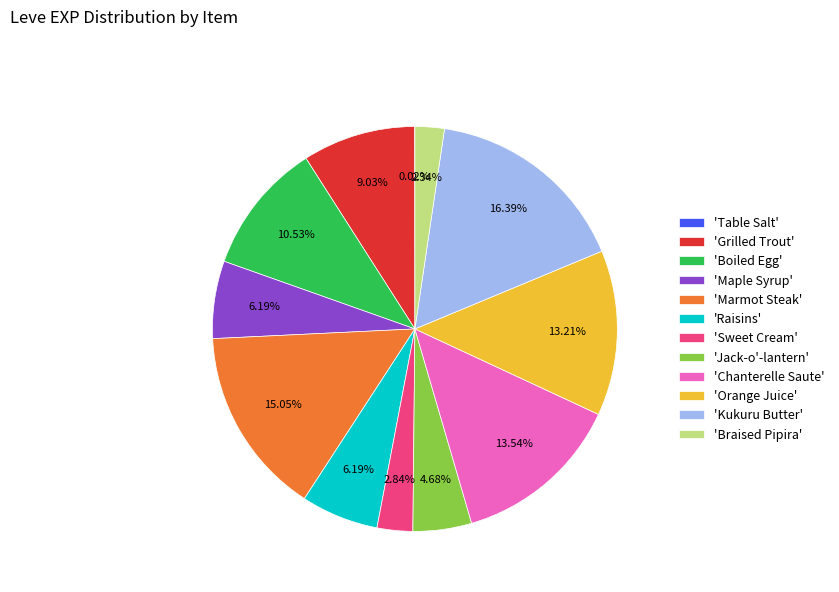

What is the ratio of the value at 'Orange Juice' to the value at 'Marmot Steak'?

0.9